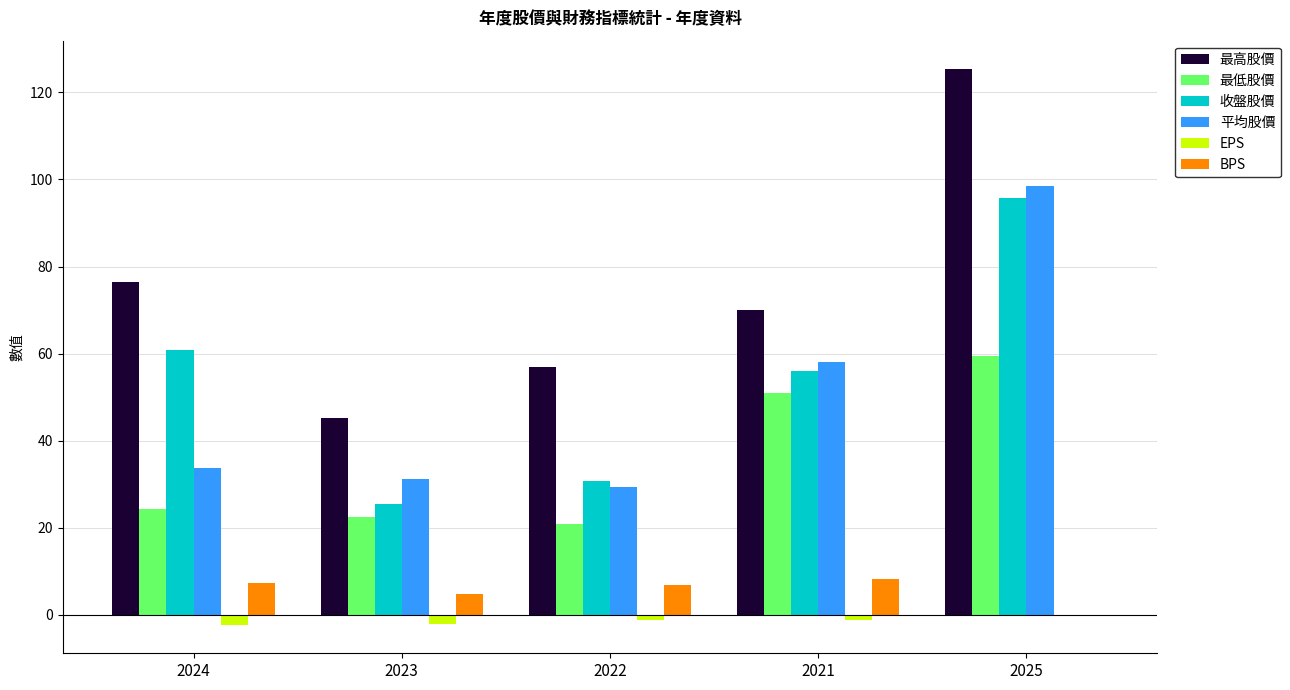

How many distinct data groups are displayed?

6